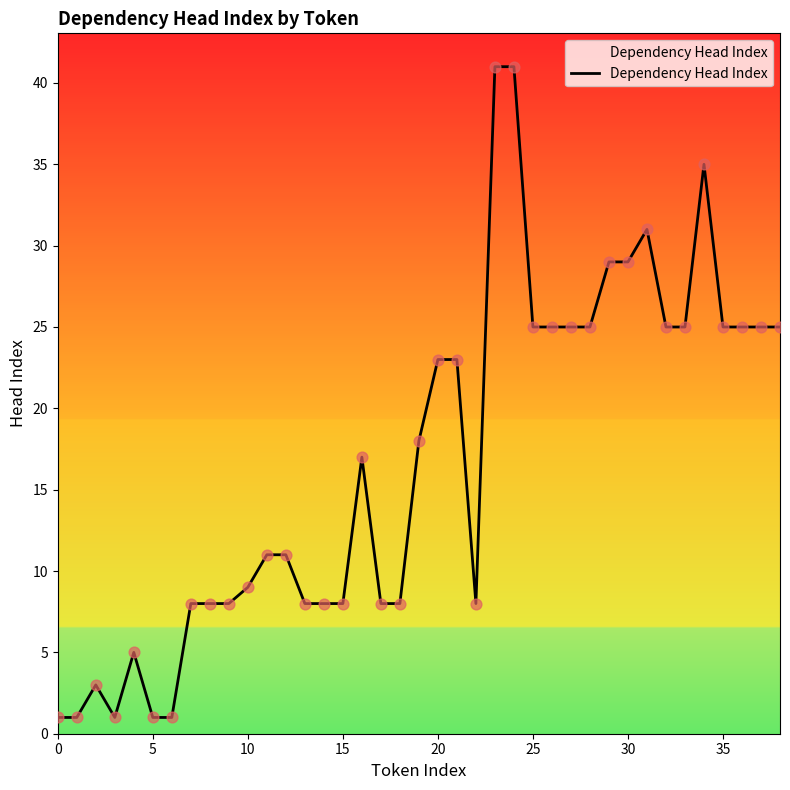

What is the greatest value displayed?

41